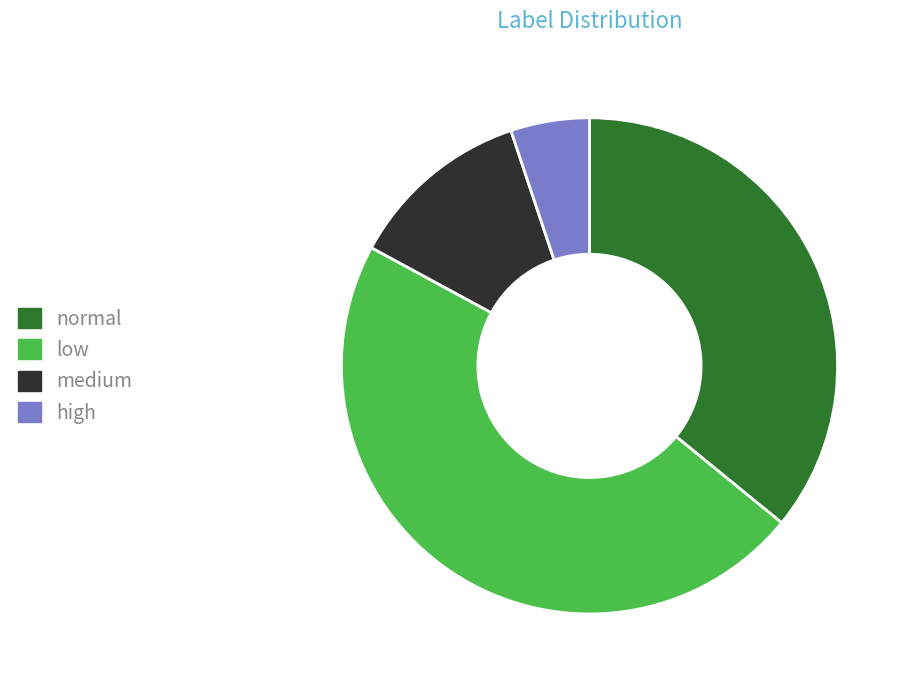

The medium slice represents 33% of the pie. True or false?

False